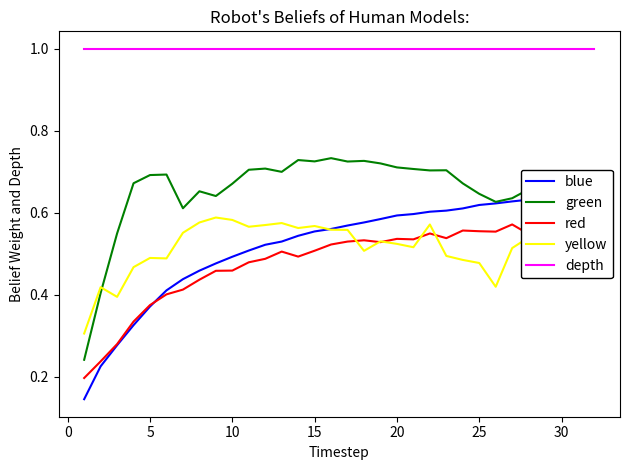

Reading right to left, list all the values displayed in this chart.

blue: 0.6	0.6	0.6	0.6	0.6	0.6	0.6	0.6	0.6	0.6	0.6	0.6	0.6	0.6	0.6	0.6	0.6	0.6	0.5	0.5	0.5	0.5	0.5	0.5	0.5	0.4	0.4	0.4	0.3	0.3	0.2	0.1
green: 0.7	0.7	0.6	0.7	0.7	0.6	0.6	0.6	0.7	0.7	0.7	0.7	0.7	0.7	0.7	0.7	0.7	0.7	0.7	0.7	0.7	0.7	0.7	0.6	0.7	0.6	0.7	0.7	0.7	0.5	0.4	0.2
red: 0.6	0.6	0.6	0.6	0.5	0.6	0.6	0.6	0.6	0.5	0.5	0.5	0.5	0.5	0.5	0.5	0.5	0.5	0.5	0.5	0.5	0.5	0.5	0.5	0.4	0.4	0.4	0.4	0.3	0.3	0.2	0.2
yellow: 0.6	0.6	0.6	0.5	0.5	0.5	0.4	0.5	0.5	0.5	0.6	0.5	0.5	0.5	0.5	0.6	0.6	0.6	0.6	0.6	0.6	0.6	0.6	0.6	0.6	0.6	0.5	0.5	0.5	0.4	0.4	0.3
depth: 1.0	1.0	1.0	1.0	1.0	1.0	1.0	1.0	1.0	1.0	1.0	1.0	1.0	1.0	1.0	1.0	1.0	1.0	1.0	1.0	1.0	1.0	1.0	1.0	1.0	1.0	1.0	1.0	1.0	1.0	1.0	1.0